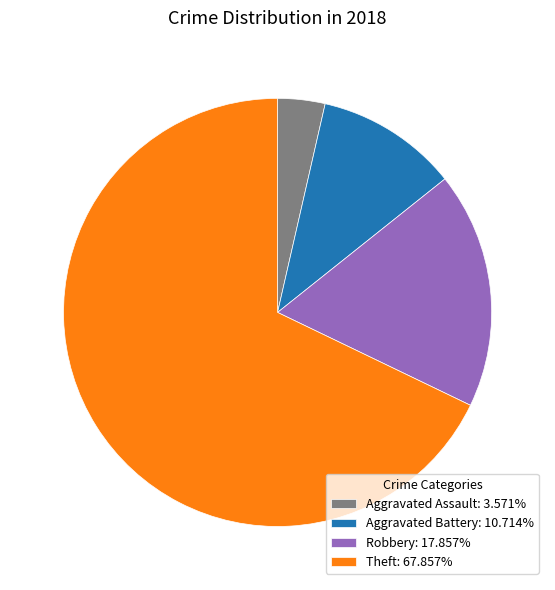

Approximately how many times larger is the value at Theft: 67.857% compared to Aggravated Battery: 10.714%?

6.3